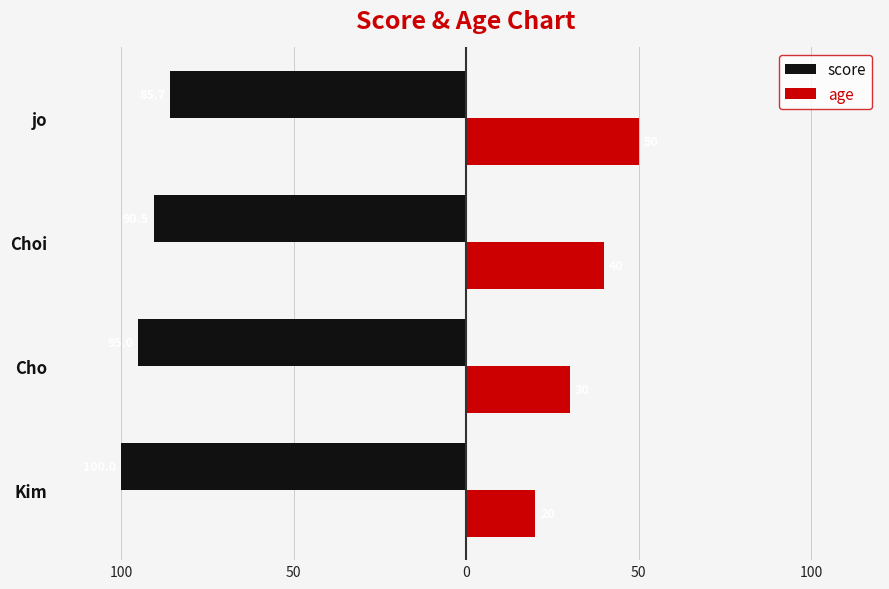

What are all the series names shown in the legend?

score, age